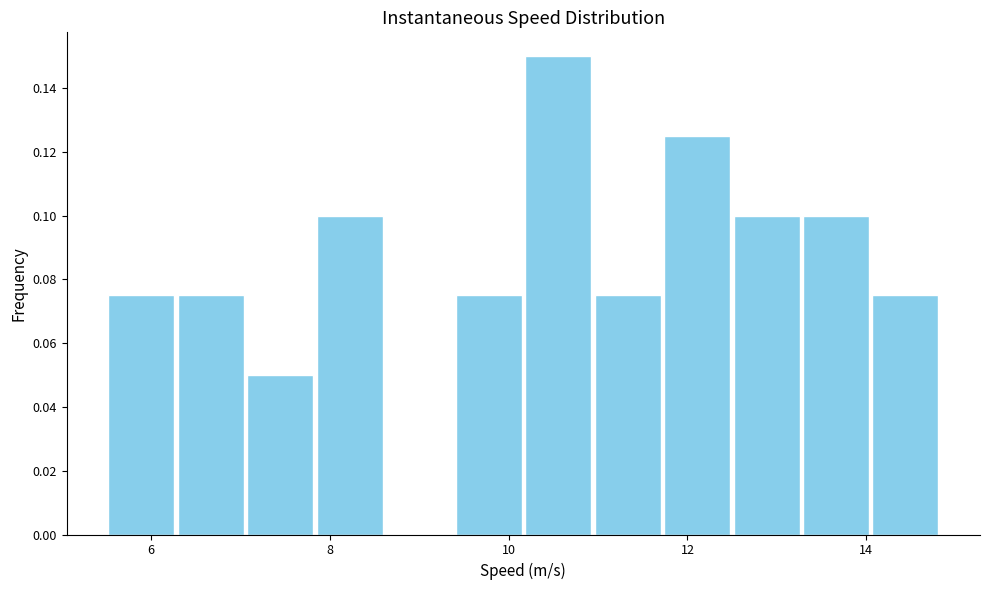

Around what value on the x-axis is the tallest bar? Give the approximate position of its centre, as read against the axis.

10.6